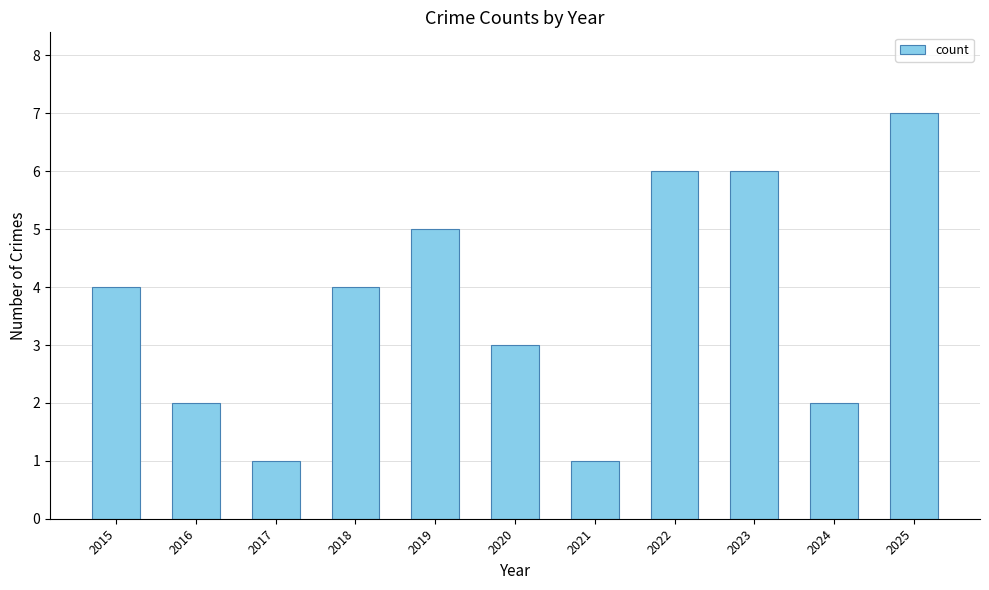

What is the maximum value shown in the chart?

7